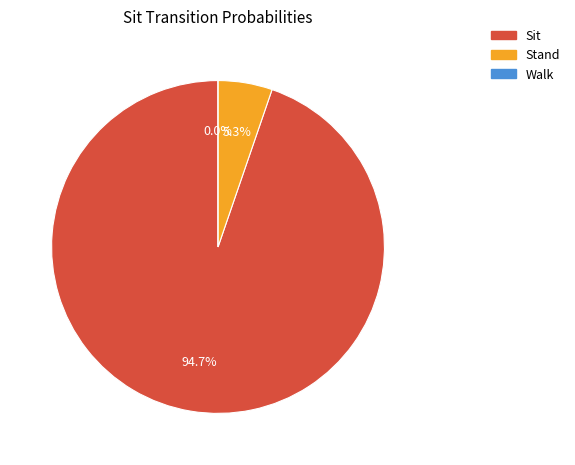

What is the largest slice in the pie chart?

Sit